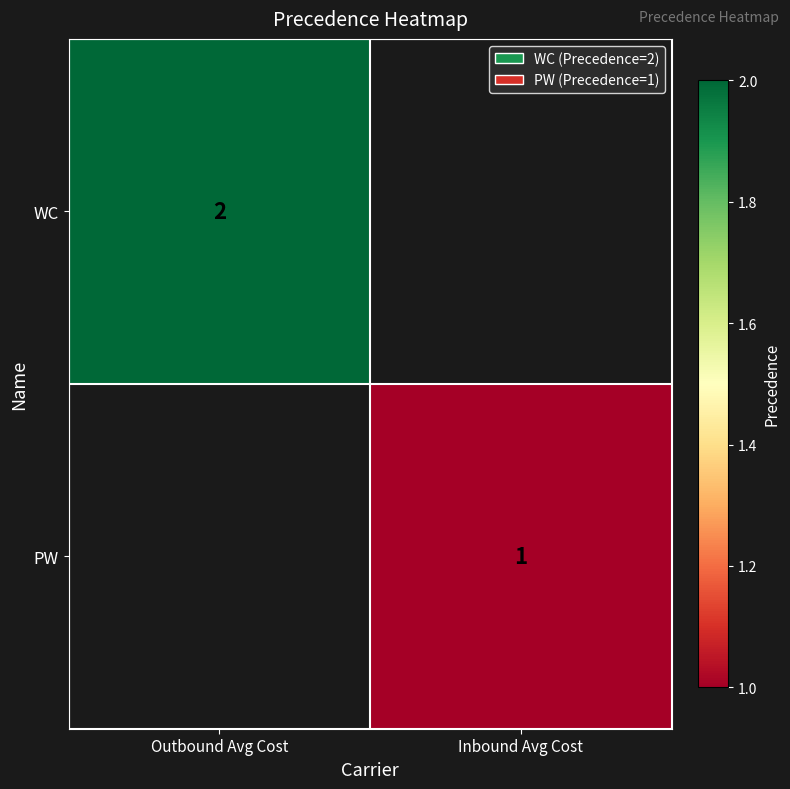

Is it true that PW equals 2 at Inbound Avg Cost?

False